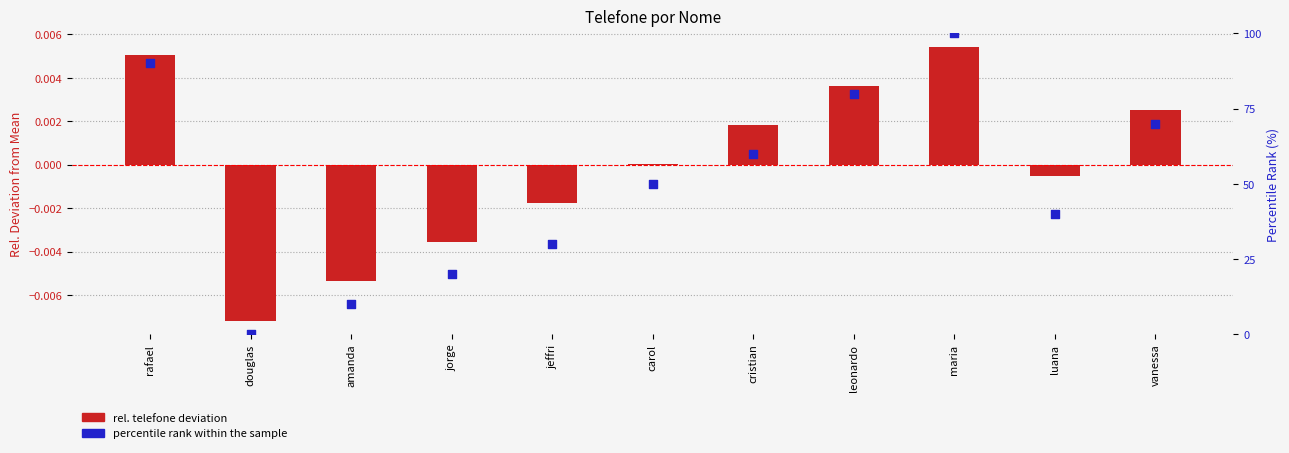

Is the value of rel. telefone deviation at douglas greater than the value of percentile rank within sample at maria?

No